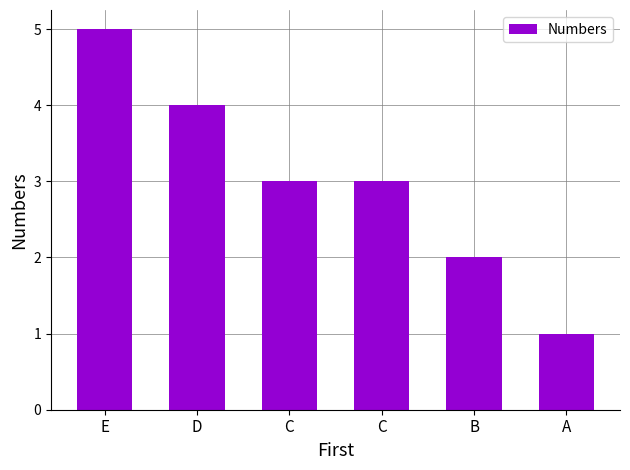

How many bars are there in total?

6